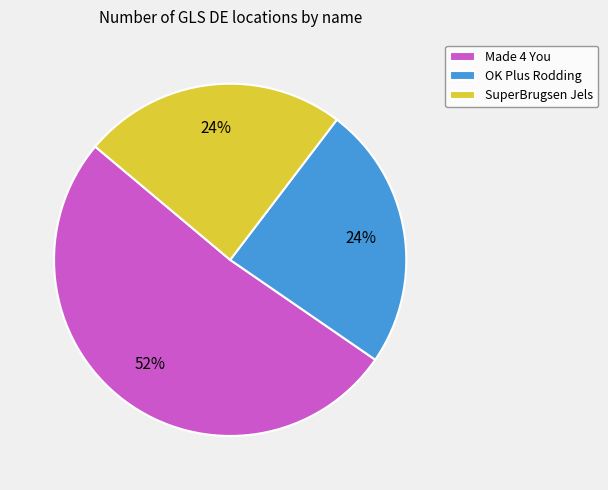

What percentage is the OK Plus Rodding slice, to the nearest percent?

24%